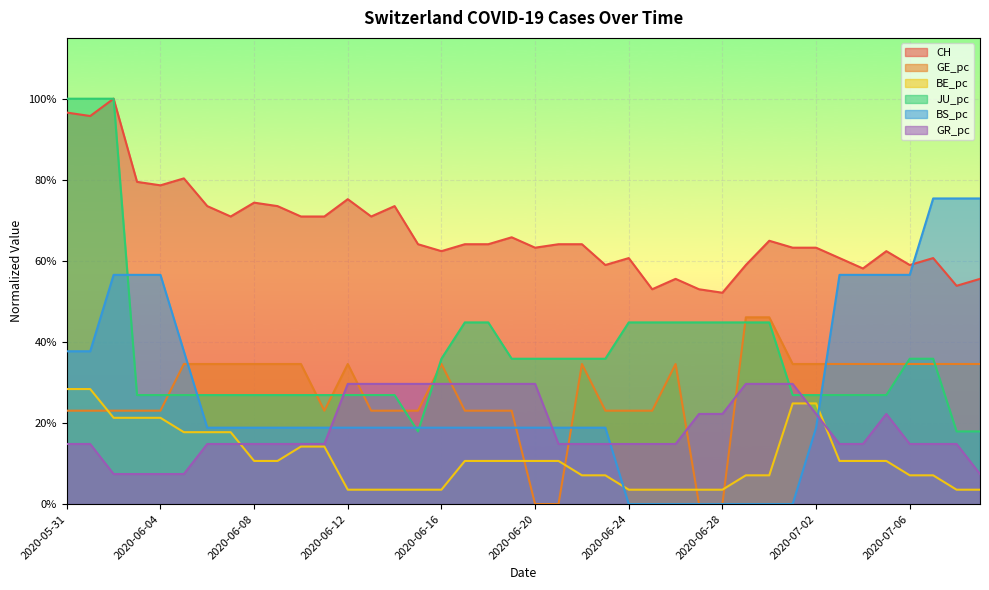

Does the chart display data point markers on the line(s)?

No